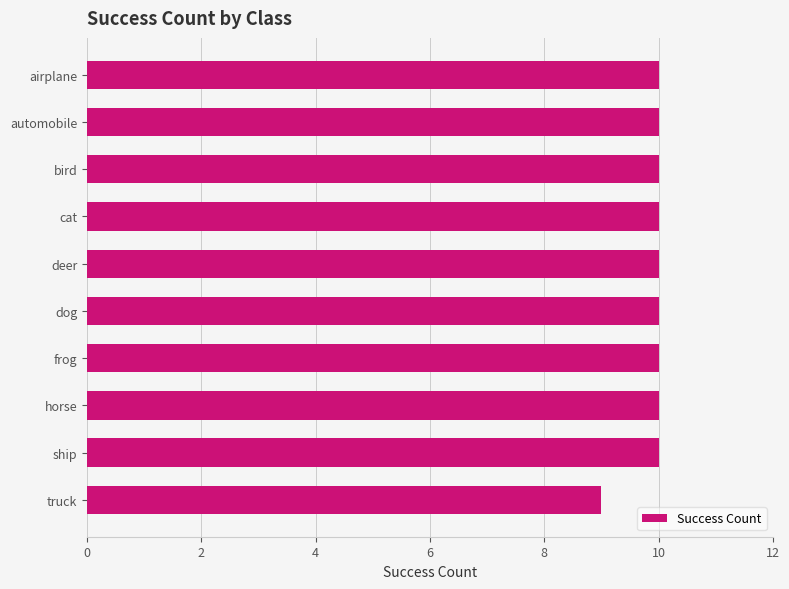

What value does the data have at bird?

10